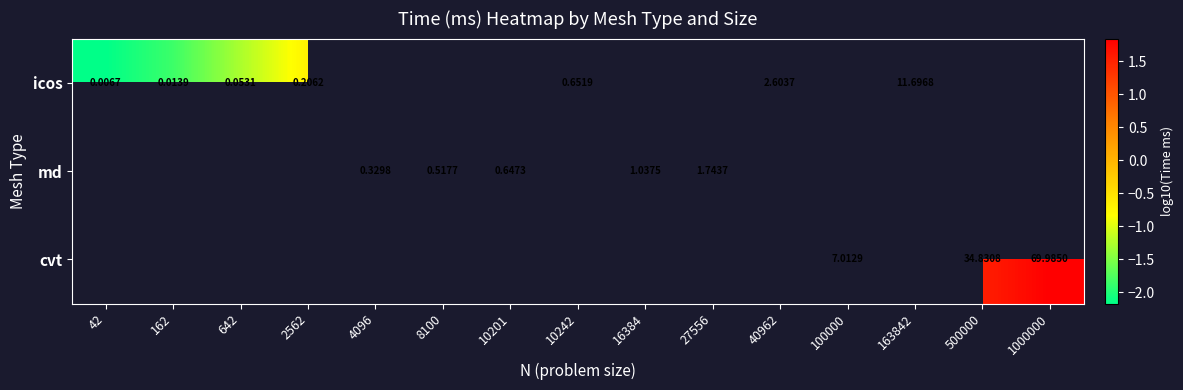

The value of icos at 2562 is -0.4. True or false?

False